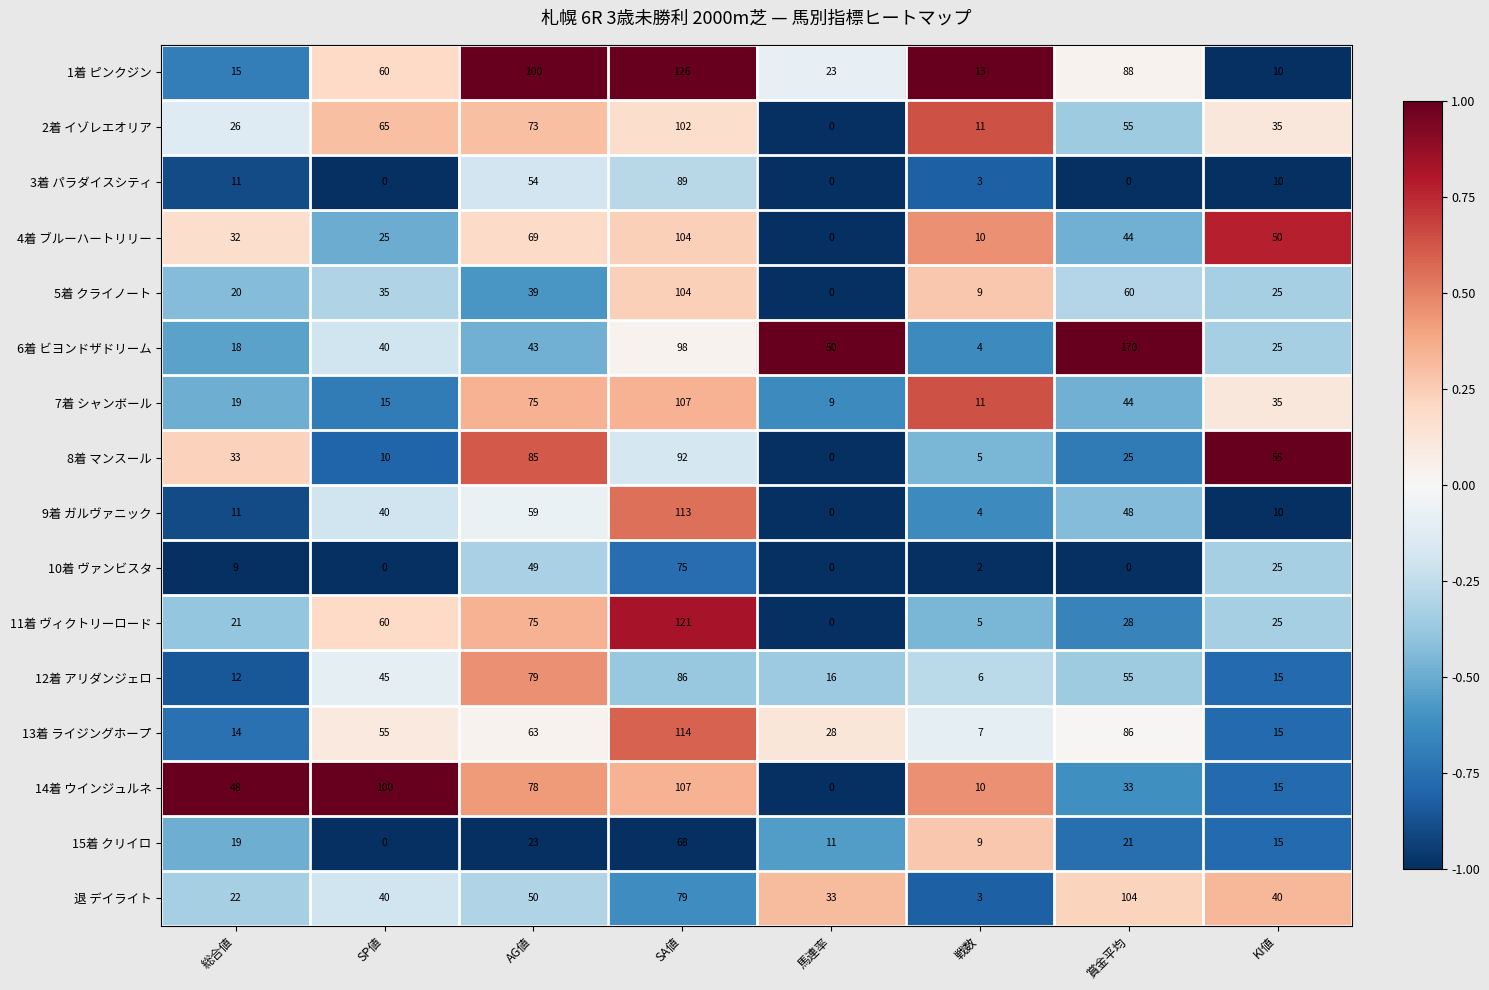

The value of 9着 ガルヴァニック at 馬連率 is -38. True or false?

False